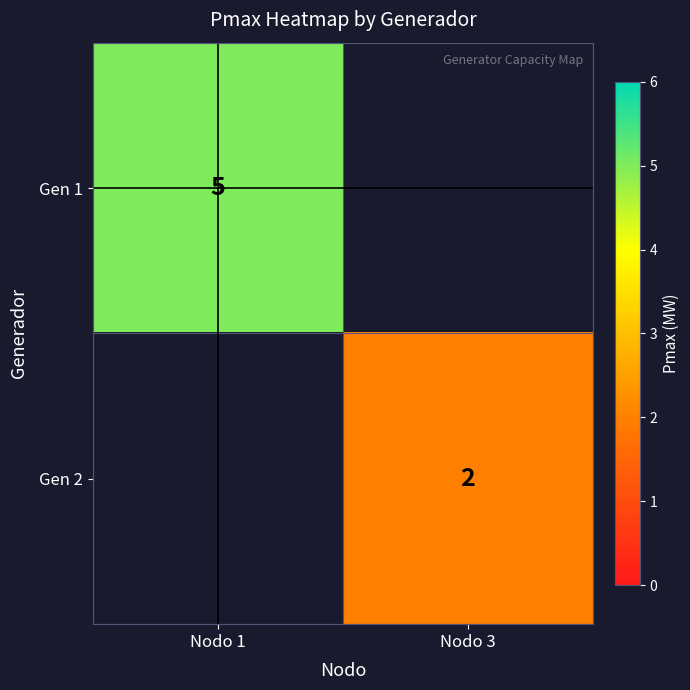

The Gen 1 series shows 5 at Nodo 1. True or false?

True